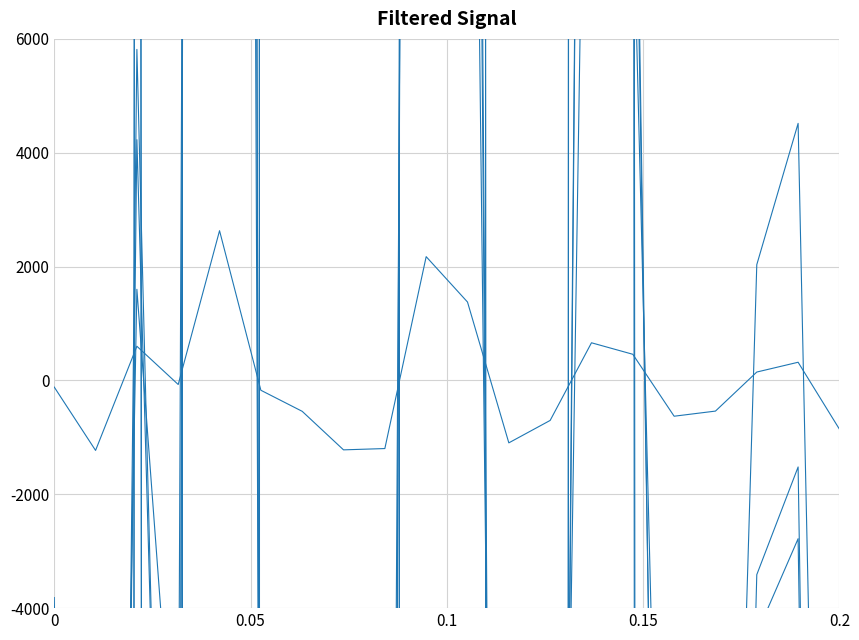

True or false: With disability (Under 19) has a value of -1124.2 at 17.

False